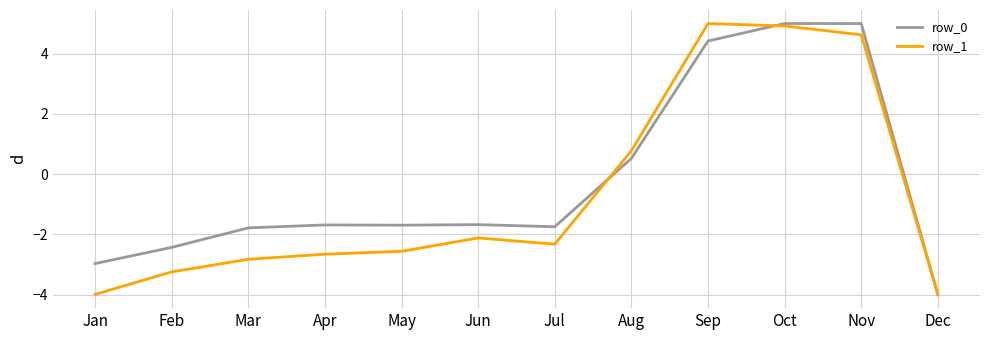

What is the minimum value for row_0?

-4.0